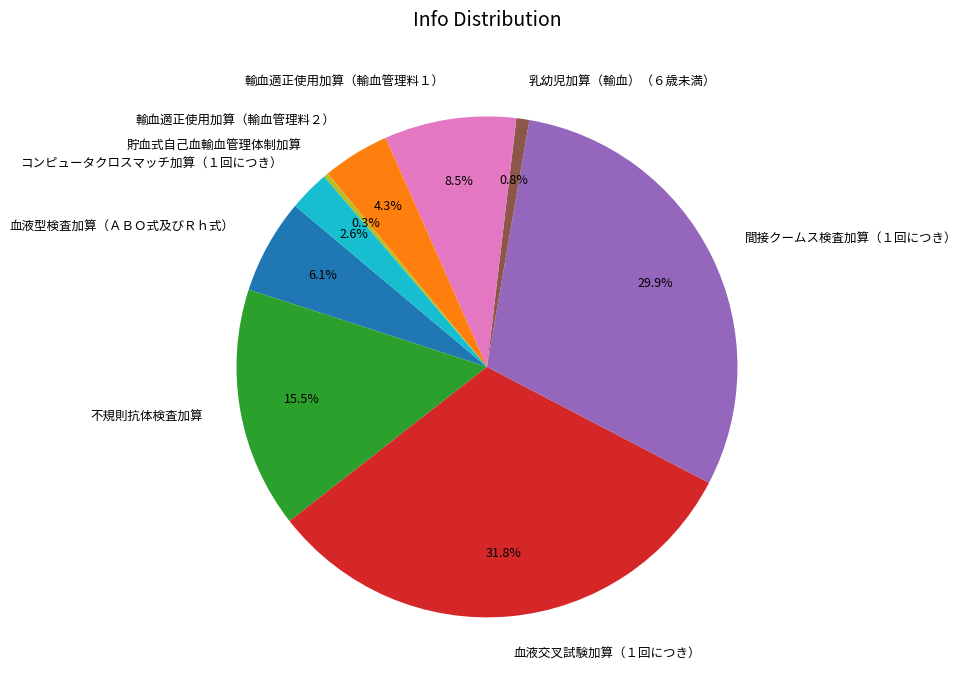

Which category has the smallest portion of the pie?

貯血式自己血輸血管理体制加算